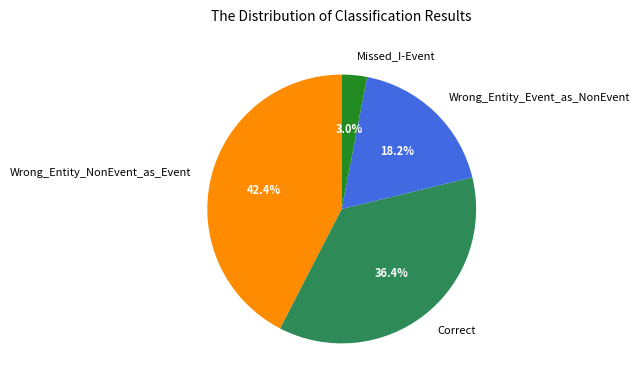

To the nearest percent, what is the average slice percentage?

25%